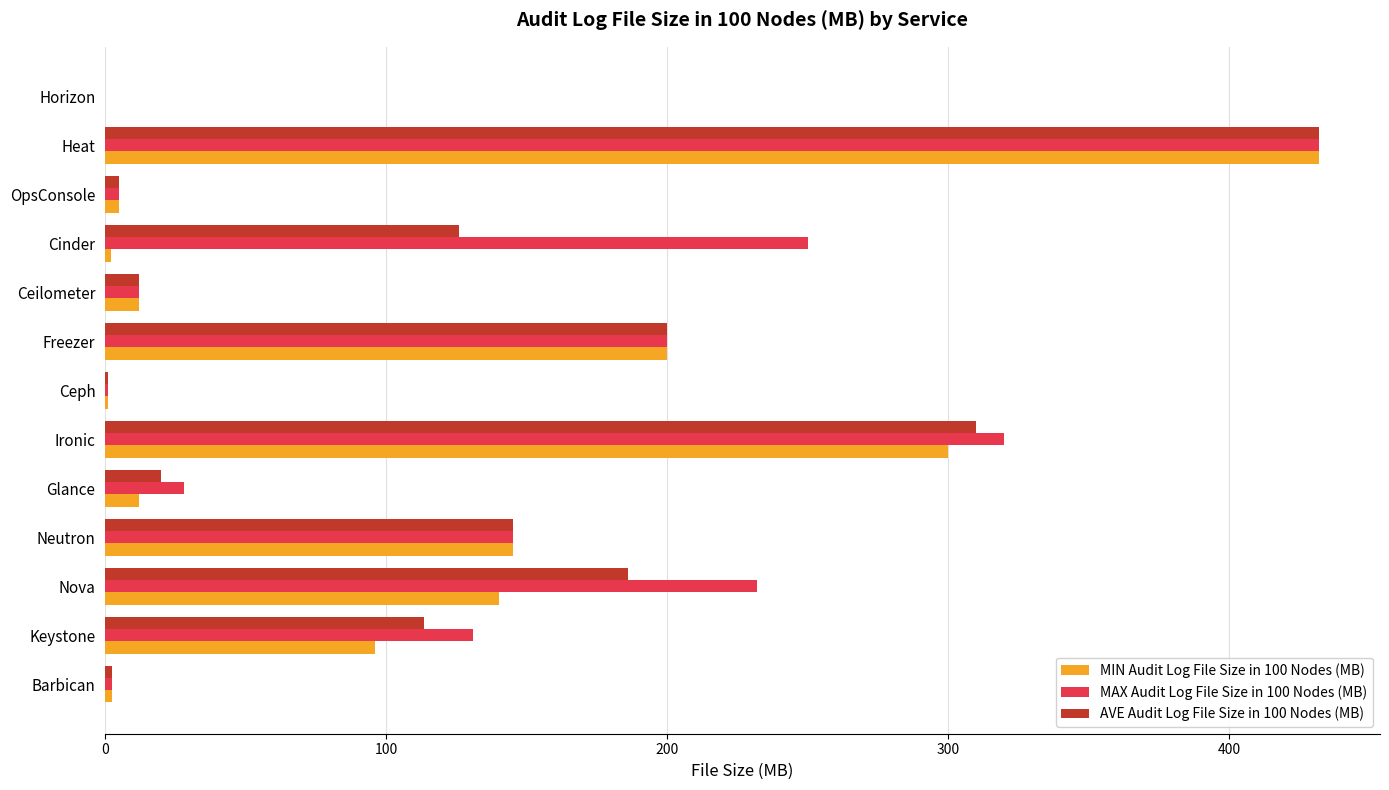

What is the maximum value shown in the chart?

432.0